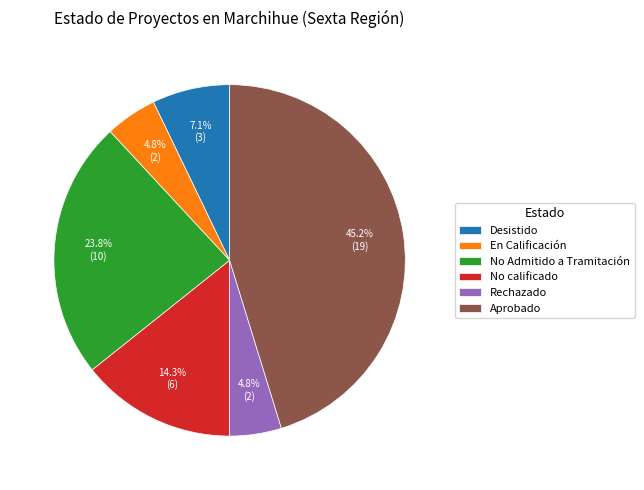

What is the total percentage of Rechazado and No Admitido a Tramitación?

28.6%